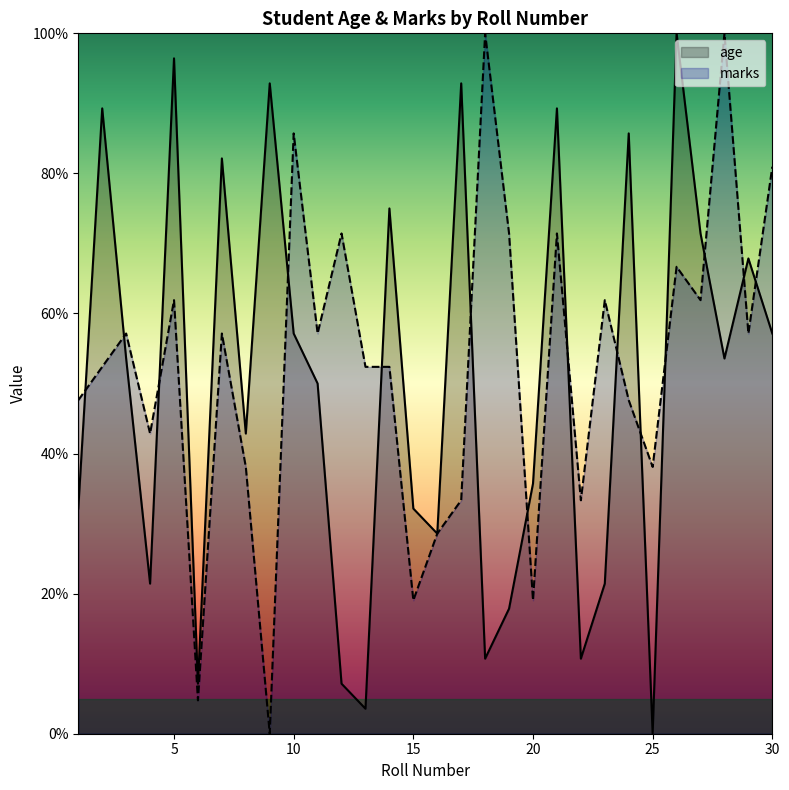

Reading left to right, what are all the values shown in this chart?

age: 32.1	89.3	53.6	21.4	96.4	7.1	82.1	42.9	92.9	57.1	50.0	7.1	3.6	75.0	32.1	28.6	92.9	10.7	17.9	35.7	89.3	10.7	21.4	85.7	0.0	100.0	71.4	53.6	67.9	57.1
marks: 47.6	52.4	57.1	42.9	61.9	4.8	57.1	38.1	0.0	85.7	57.1	71.4	52.4	52.4	19.0	28.6	33.3	100.0	71.4	19.0	71.4	33.3	61.9	47.6	38.1	66.7	61.9	100.0	57.1	81.0